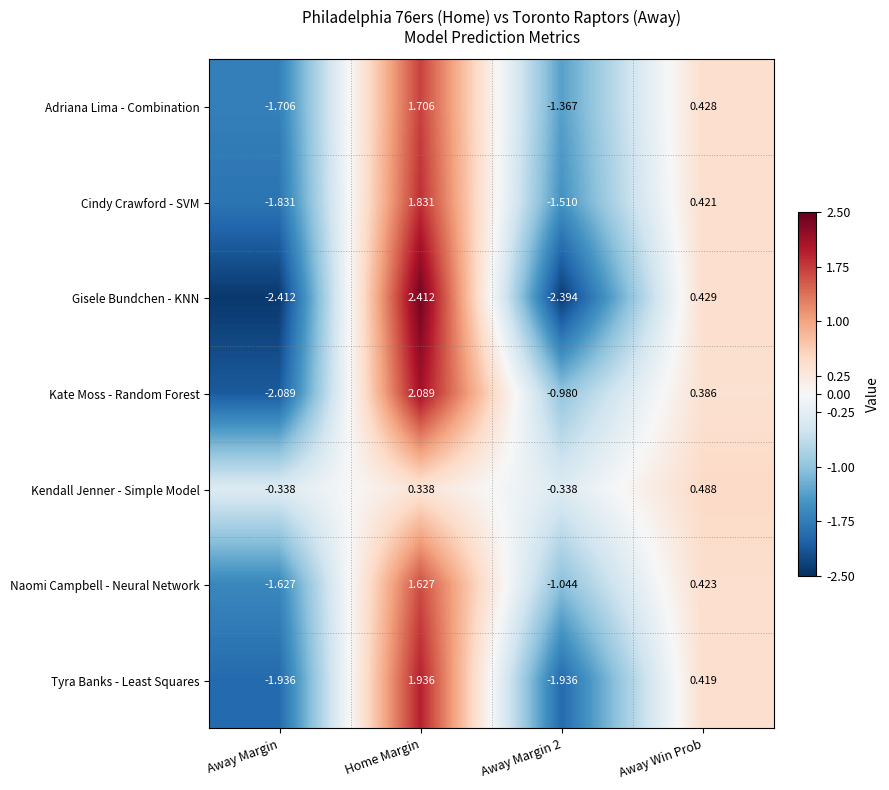

At which label does Cindy Crawford - SVM reach its minimum?

Away Margin